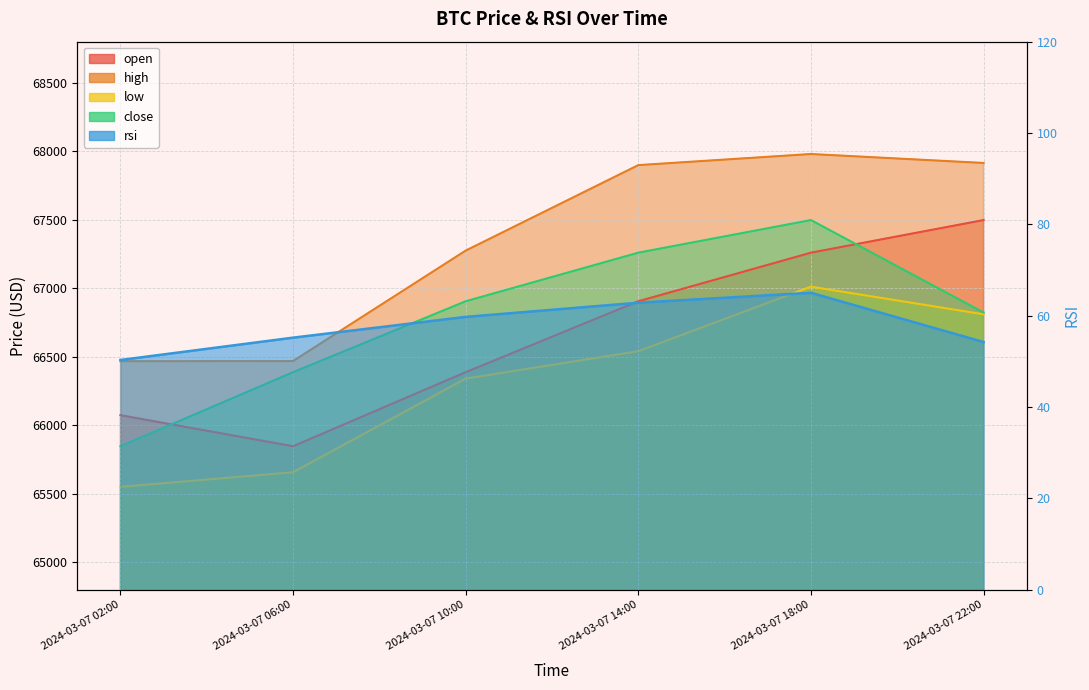

True or false: rsi and low cross at least once.

False